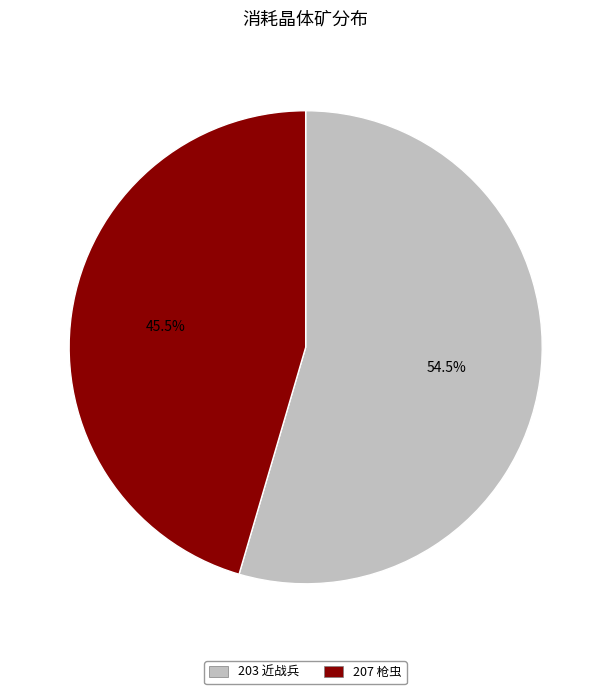

What portion of the pie excludes 203?

45.5%